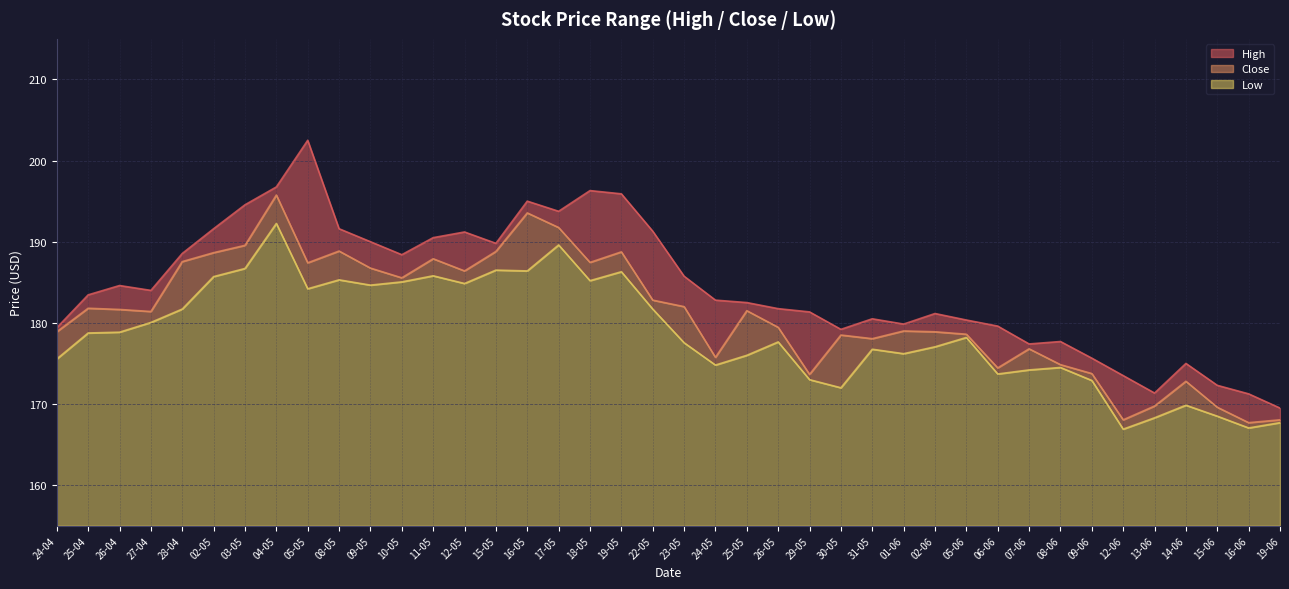

How many lines are shown in the chart?

3